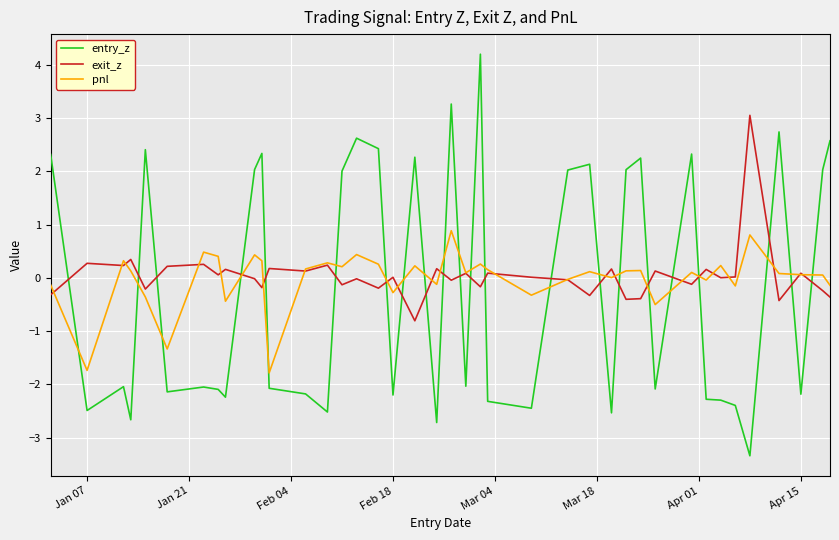

What is the sum of all pnl values?

-0.6